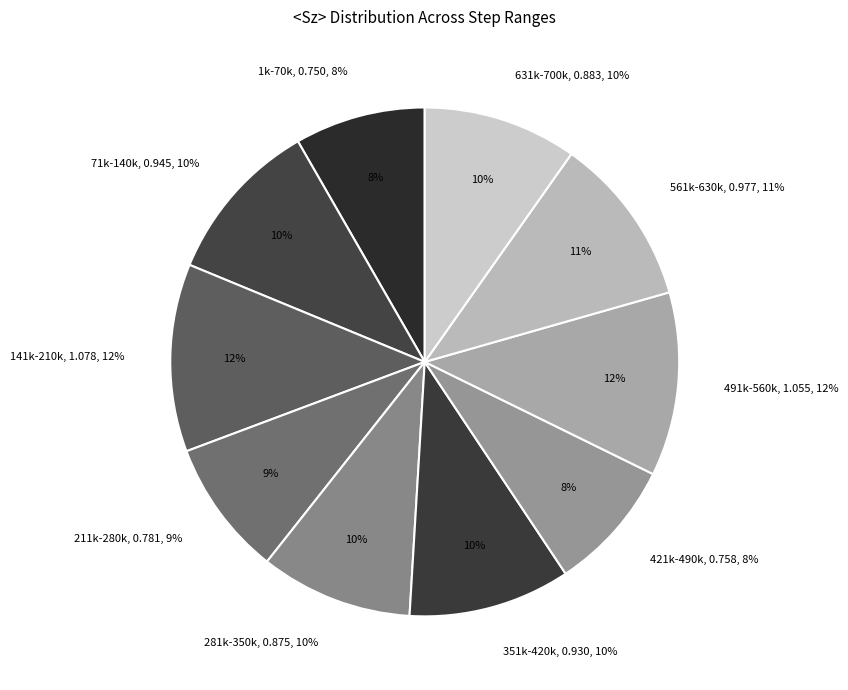

How many slices are in this pie chart?

10